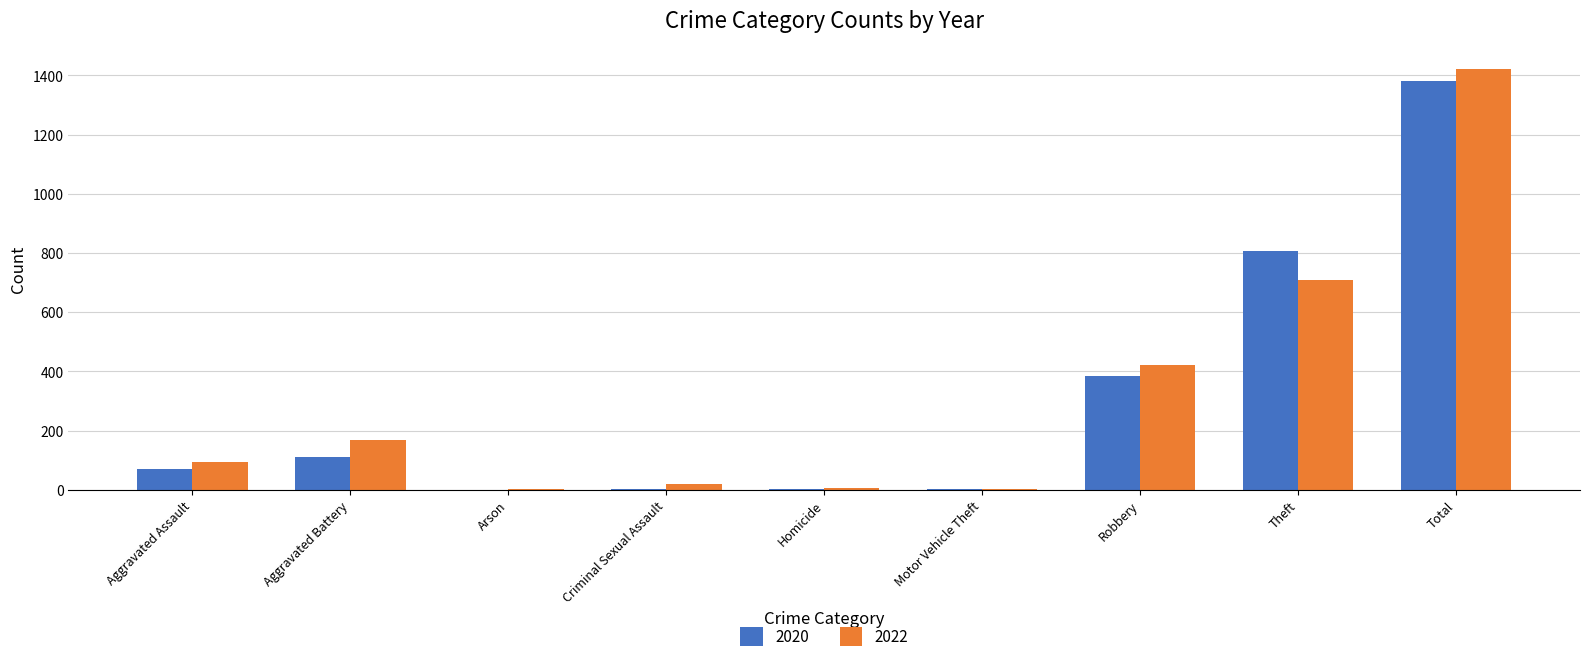

At which category is the sum across all series the highest?

Total